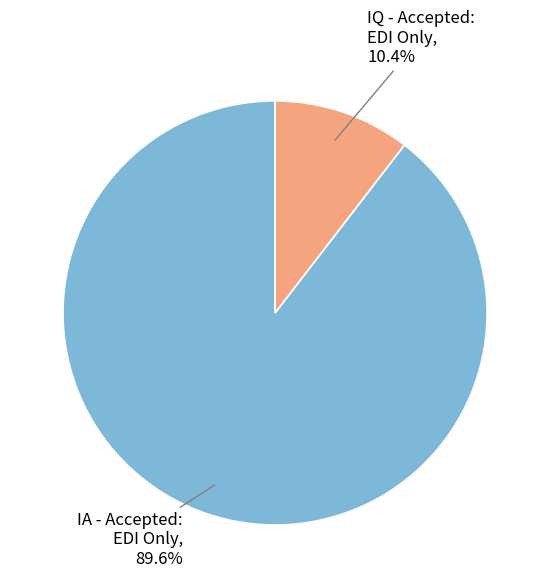

Count the number of slices in the pie.

2